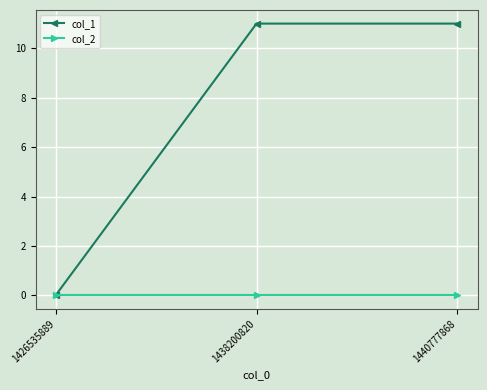

Which series has the largest range (max minus min)?

col_1